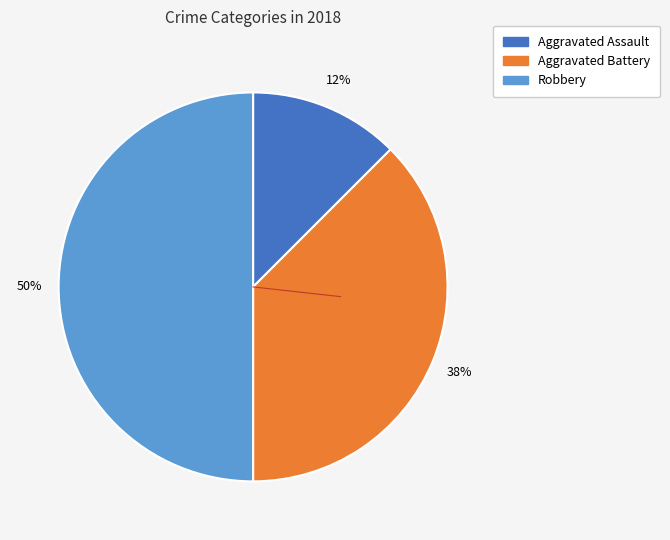

How many slices are in this pie chart?

3